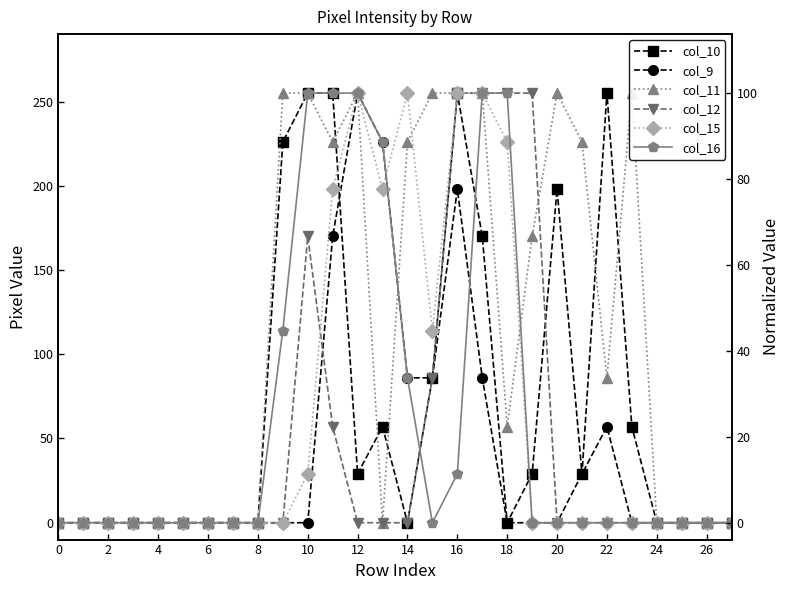

How many positive values does the col_9 series have?

9